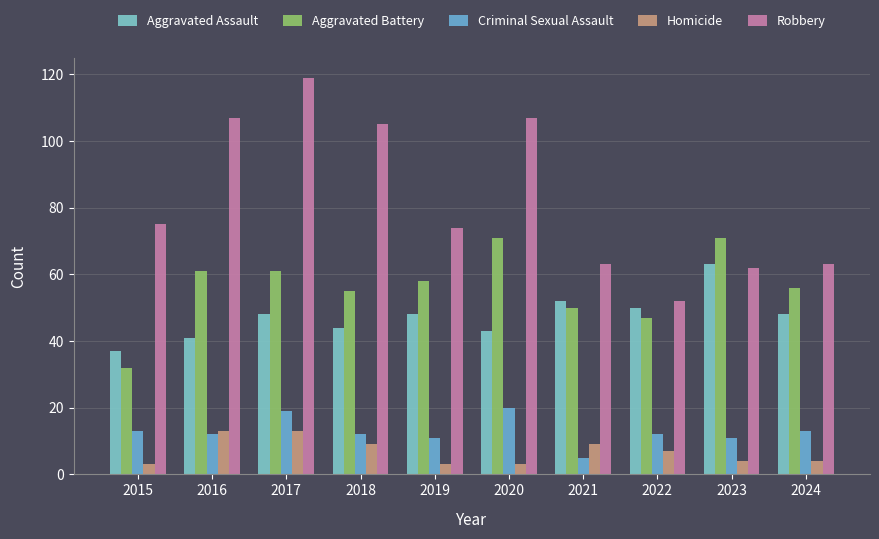

What is the difference between the Criminal Sexual Assault values at 2022 and 2024?

1